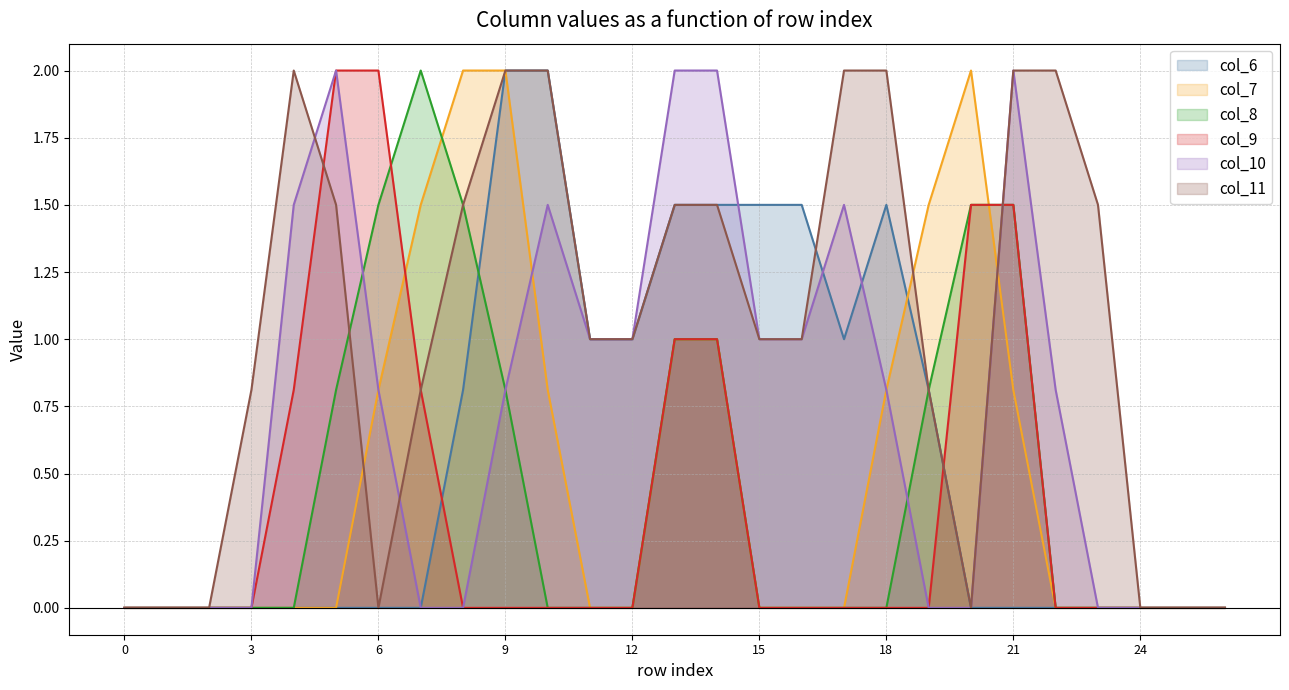

What are all the series names shown in the legend?

col_6, col_7, col_8, col_9, col_10, col_11